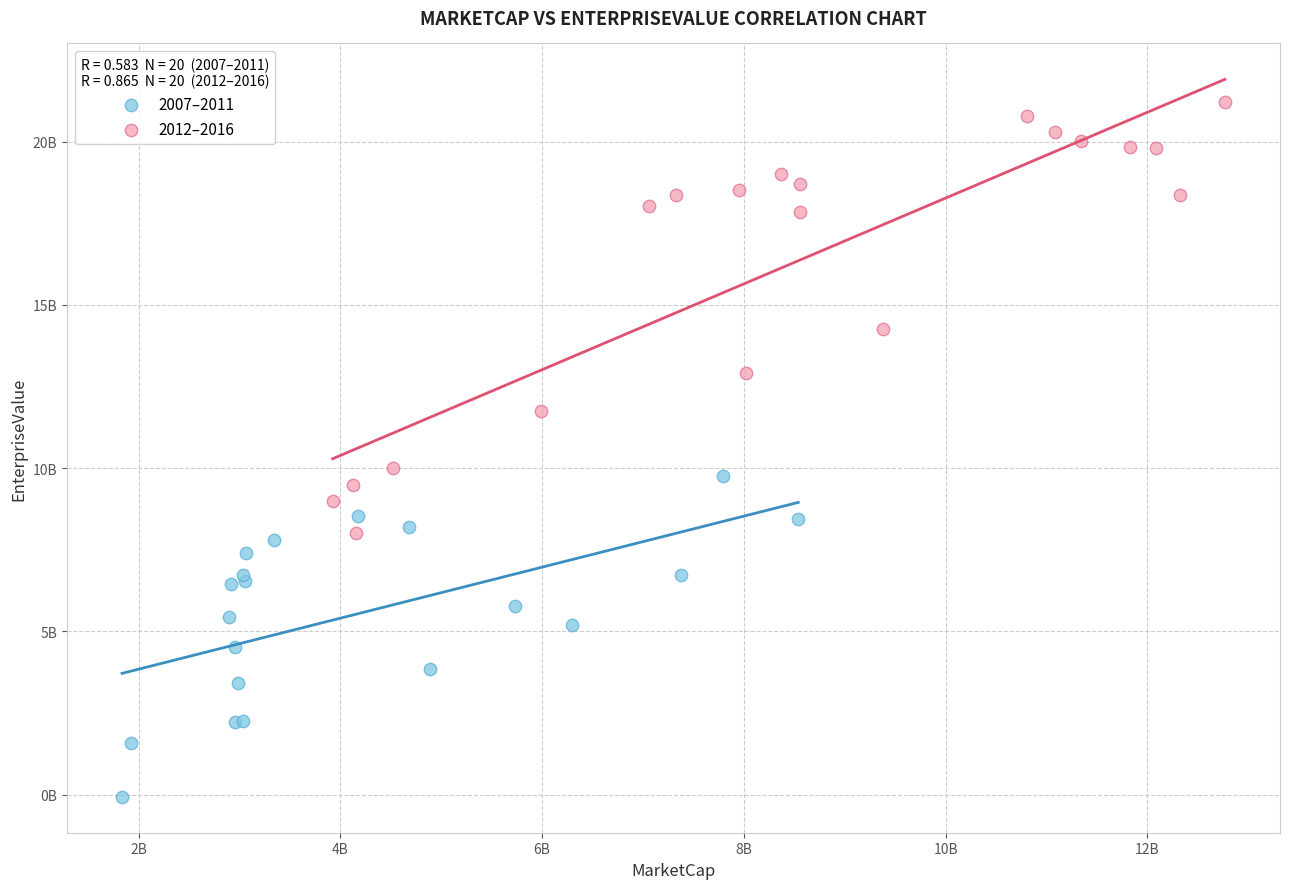

Which series reaches the minimum Y coordinate?

2007–2011